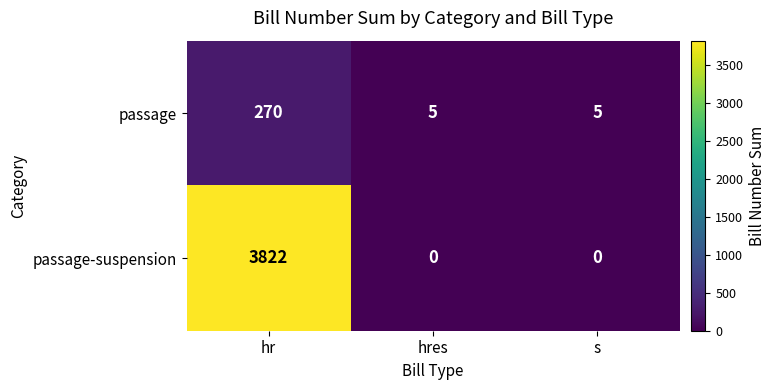

List the series in order of their overall mean, highest first.

passage-suspension, passage